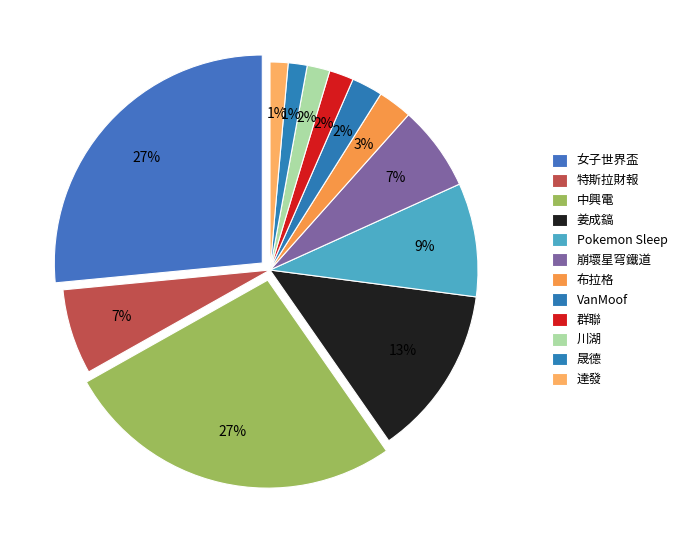

Count the number of slices in the pie.

12